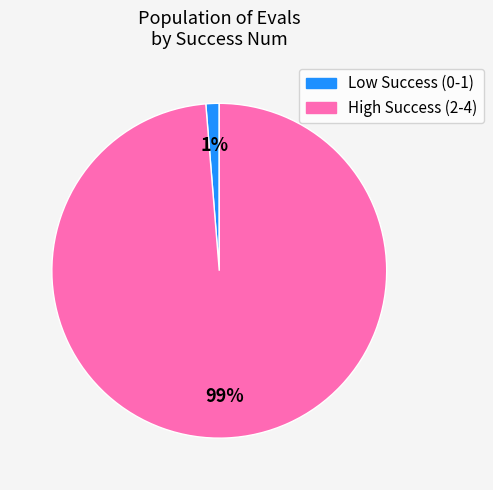

Does any single category account for the majority?

Yes